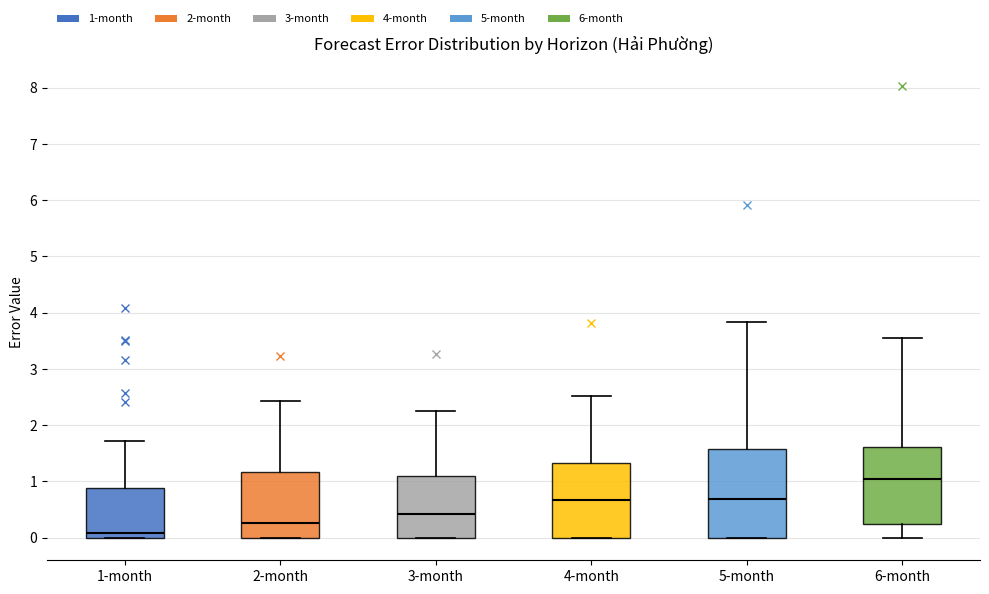

Comparing the boxes themselves (not the whiskers), which one is the tallest?

5-month